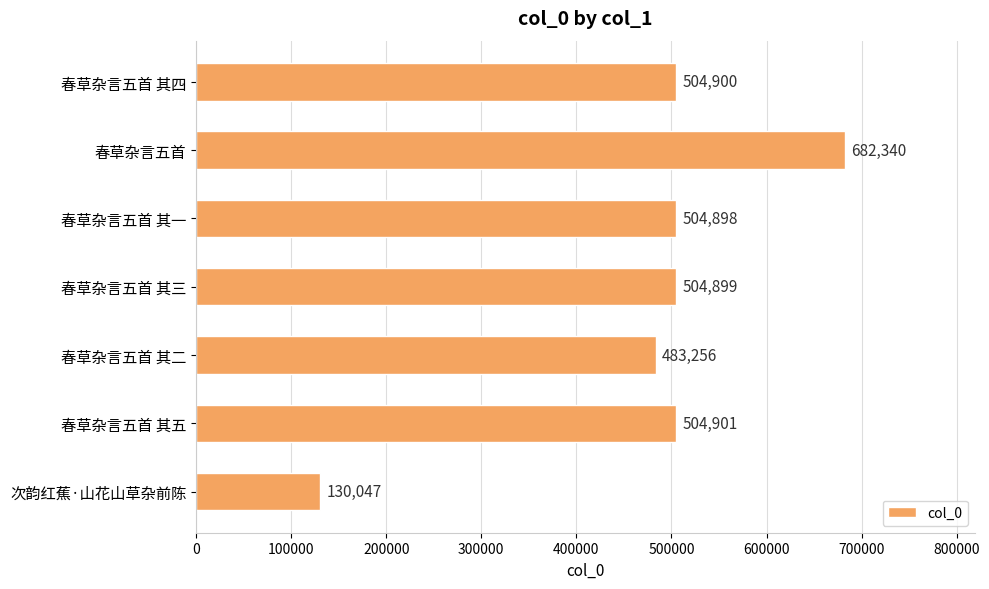

What is the average value?

473606